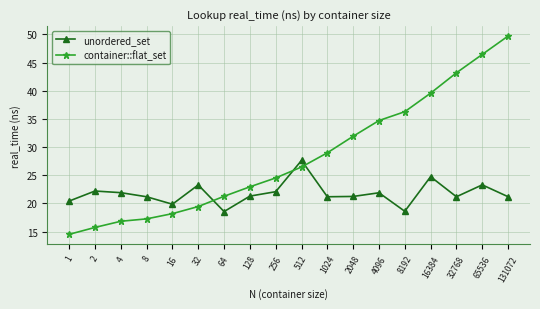

List the labels in order of container::flat_set value, smallest first.

1, 2, 4, 8, 16, 32, 64, 128, 256, 512, 1024, 2048, 4096, 8192, 16384, 32768, 65536, 131072